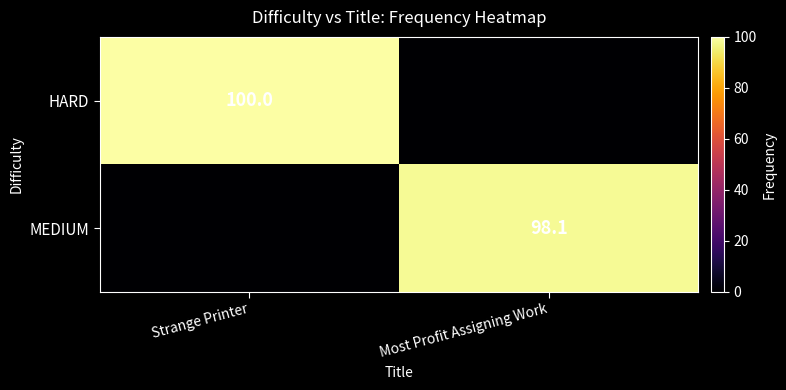

True or false: MEDIUM has a value of 174.8 at Most Profit Assigning Work.

False